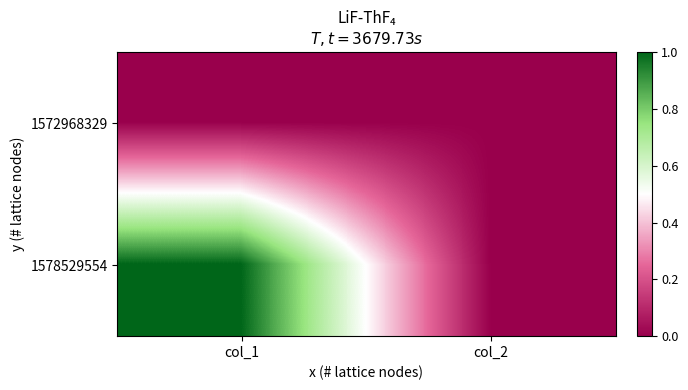

What is the difference between the highest and lowest values at col_1?

1